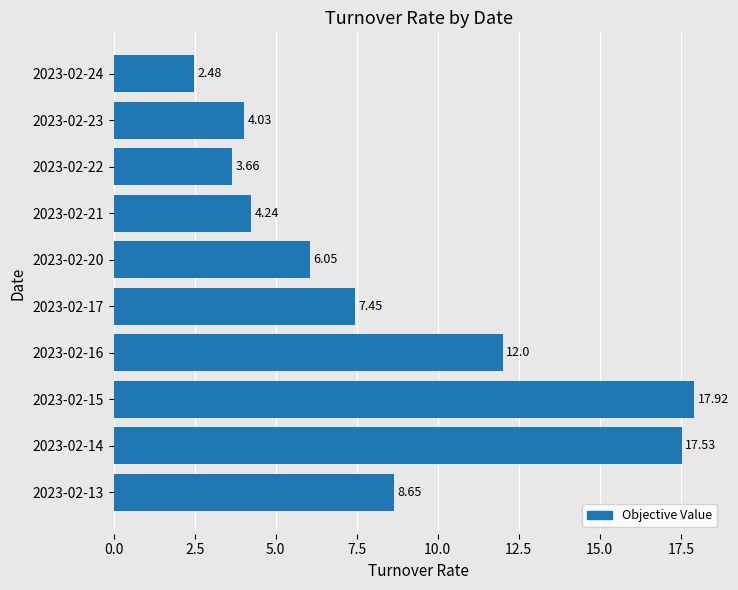

Rank the categories by value from lowest to highest.

2023-02-24, 2023-02-22, 2023-02-23, 2023-02-21, 2023-02-20, 2023-02-17, 2023-02-13, 2023-02-16, 2023-02-14, 2023-02-15